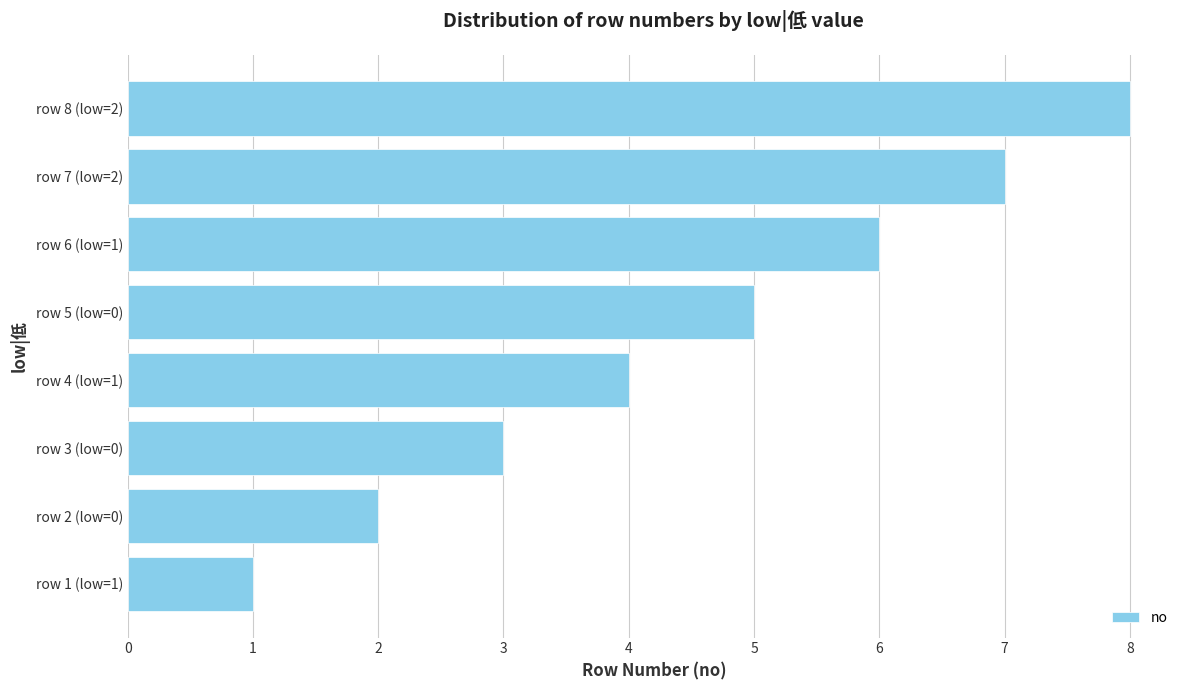

True or false: the data shows 4 at row 4 (low=1).

True